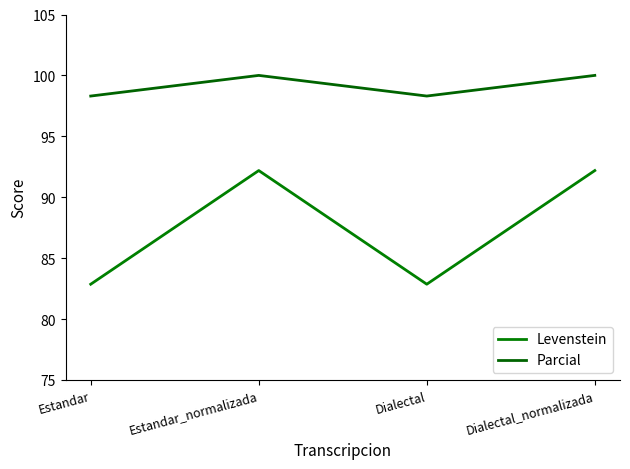

Rank the series by their maximum value, from lowest to highest.

Levenstein, Parcial